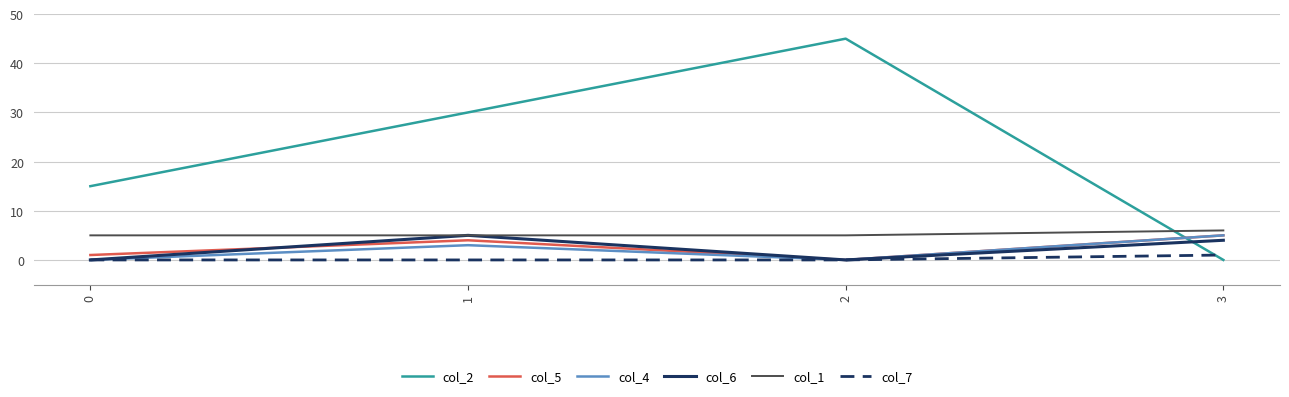

The value of col_2 at 2 is 62. True or false?

False